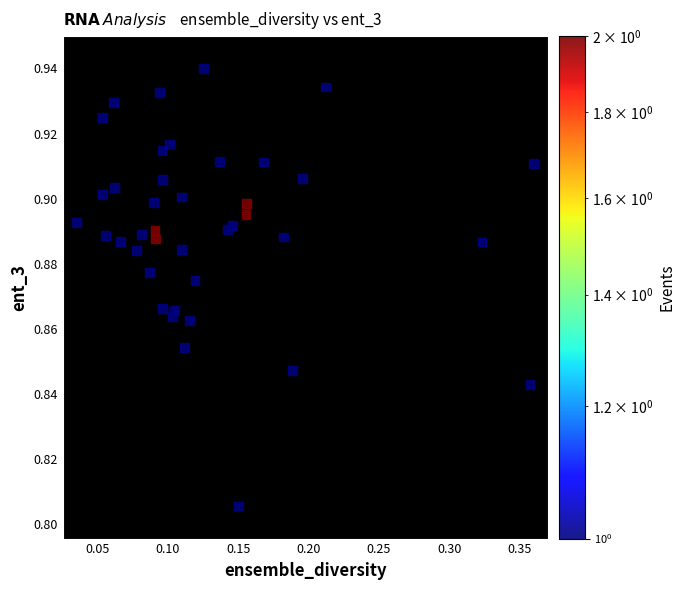

What is the range of X values (max minus min)?

0.3